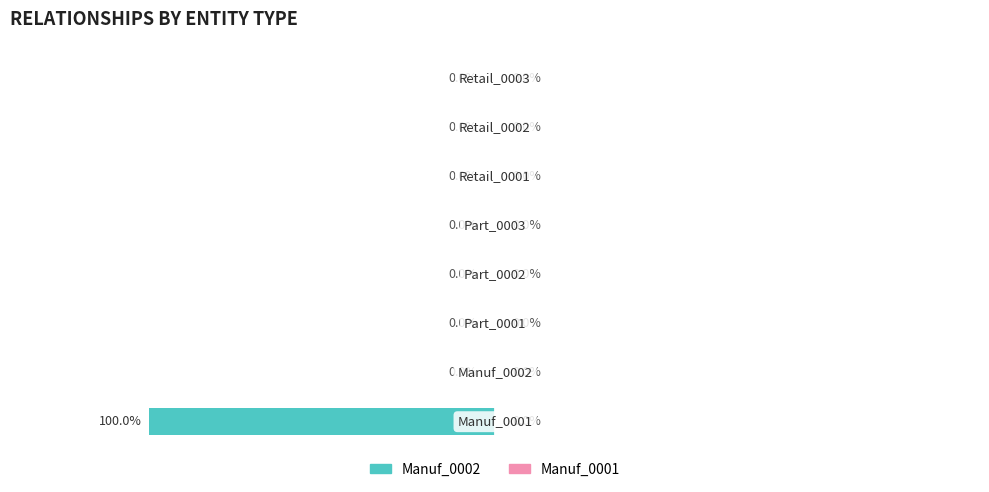

Are the bars horizontal?

Yes